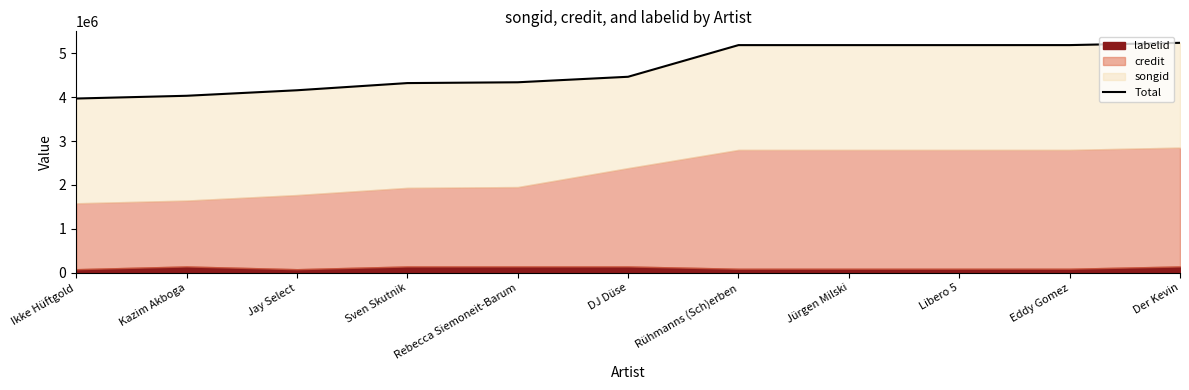

Reading right to left, list all the values displayed in this chart.

Der Kevin=5237760	Eddy Gomez=5186163	Libero 5=5185797	Jürgen Milski=5185797	Rühmanns (Sch)erben=5185797	DJ Düse=4464623	Rebecca Siemoneit-Barum=4339138	Sven Skutnik=4320828	Jay Select=4157176	Kazim Akboga=4031599	Ikke Hüftgold=3969079